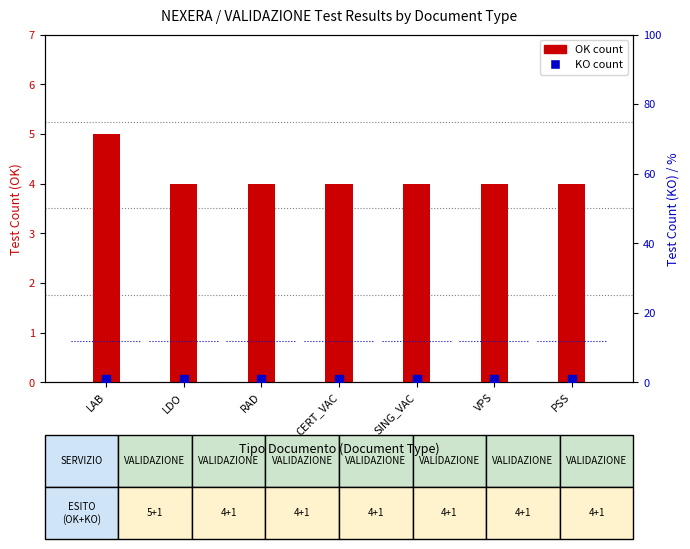

Is the value of OK count at RAD greater than the value of KO count at LAB?

Yes